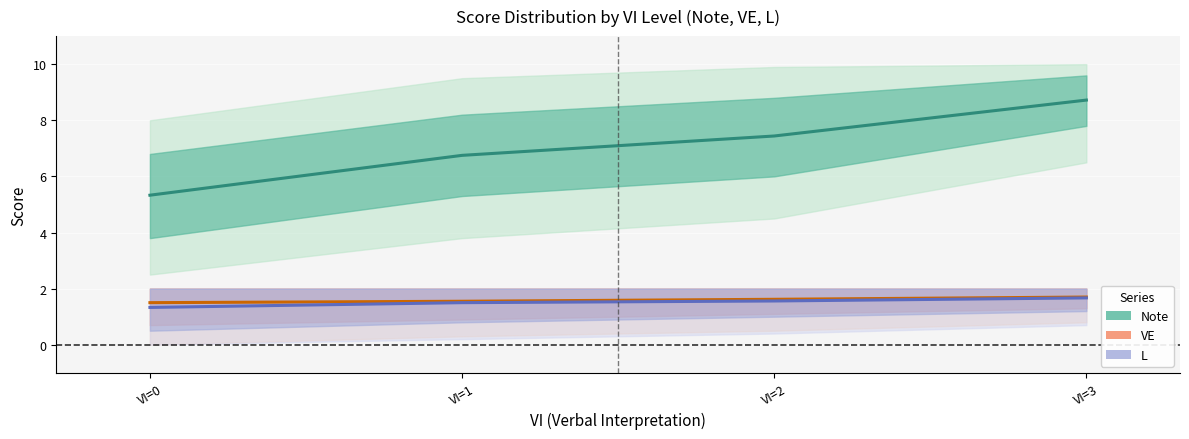

Which series changed the most between VI=2 and VI=3?

Note (mean)